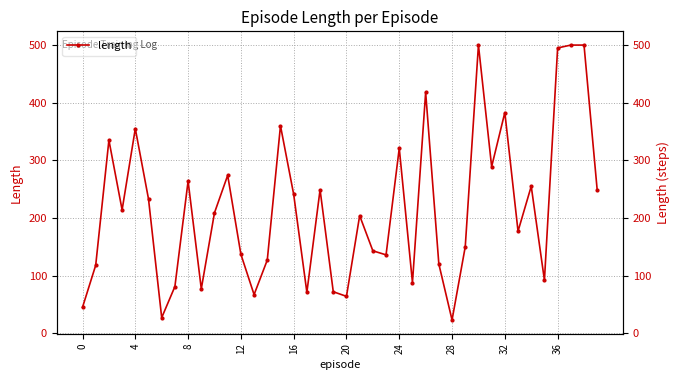

What is the difference between the second highest and minimum values?

477